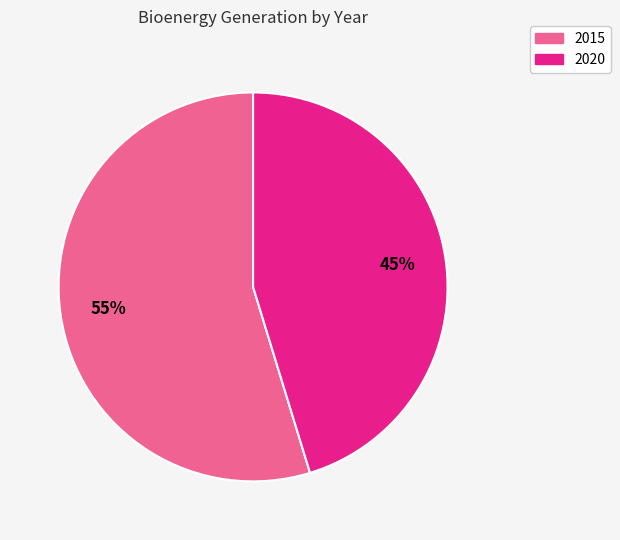

Which slice represents more than half of the pie?

2015